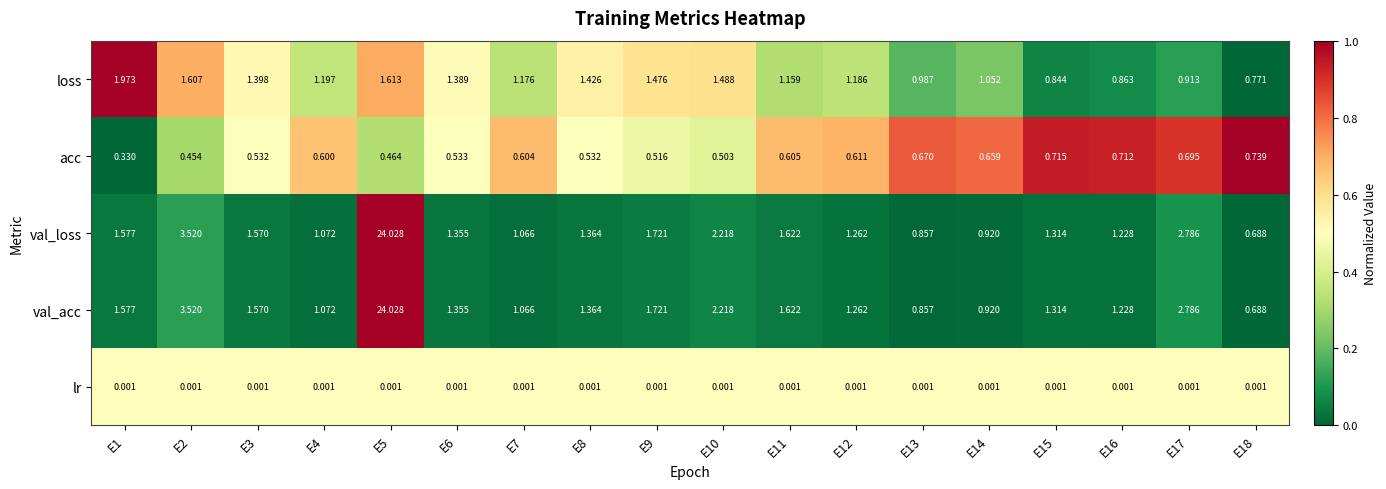

Is the value of lr at E3 greater than the value of acc at E8?

No